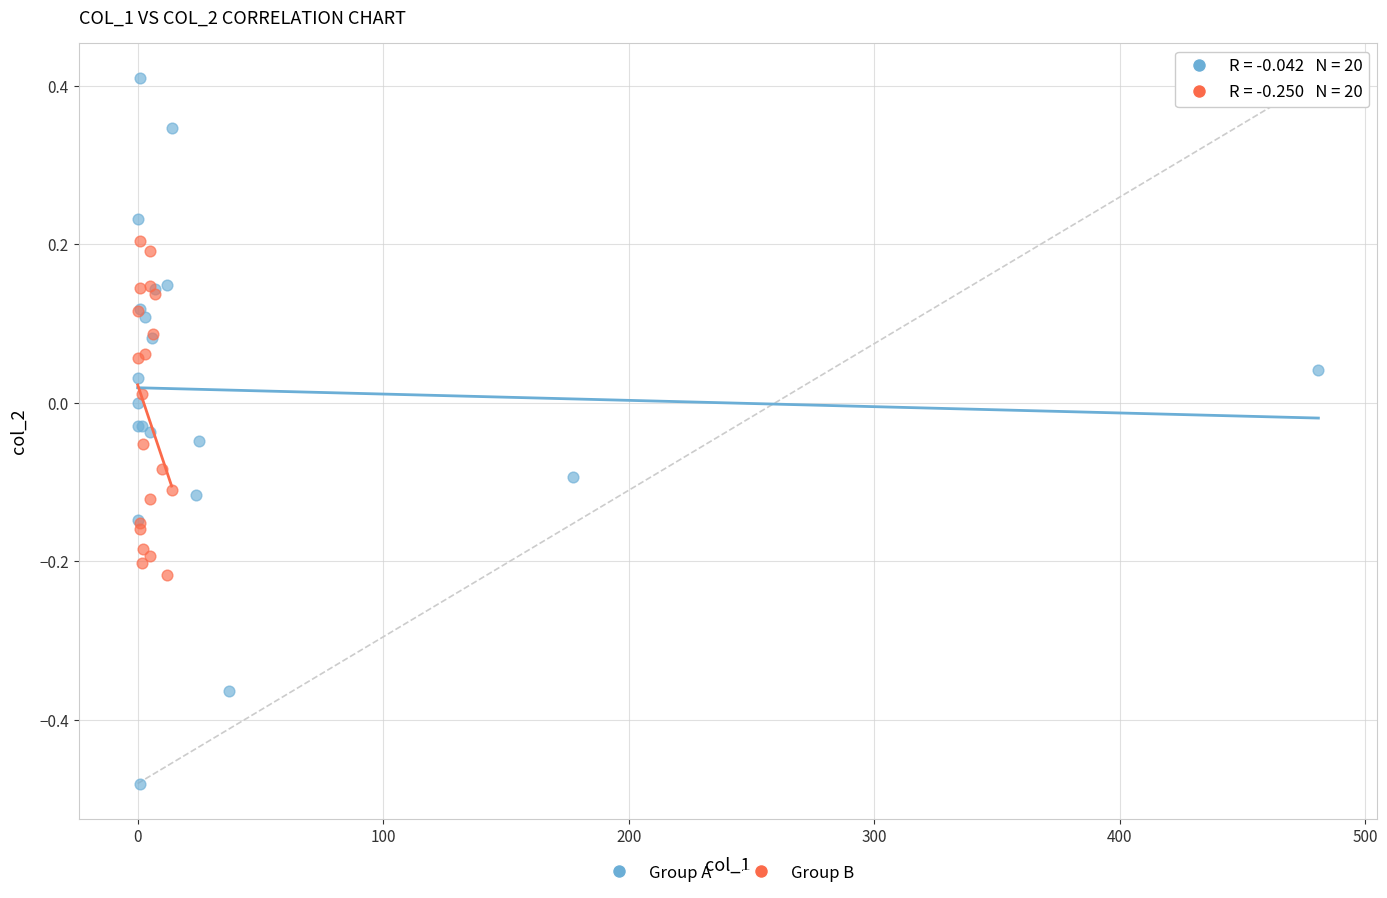

Which series contains the lowest Y value?

Group A